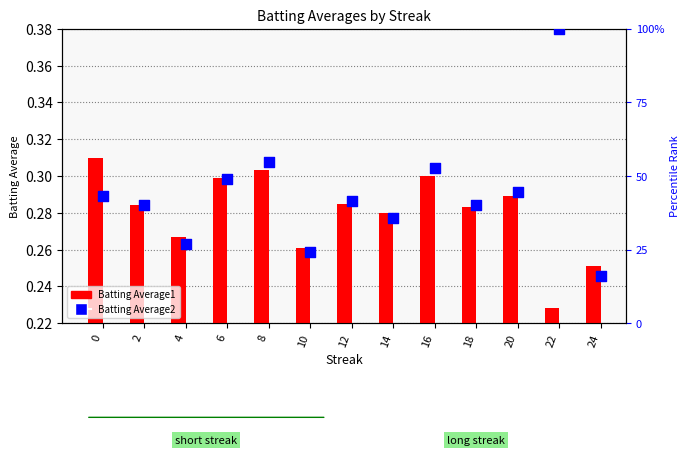

Which series has the largest total across all categories?

Batting Average2